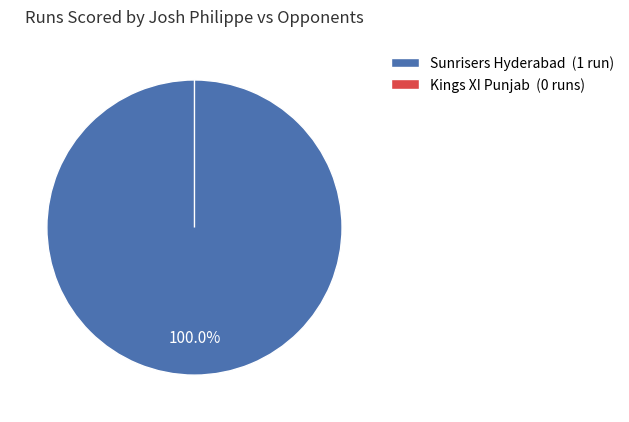

What is the smallest slice in the pie chart?

Kings XI Punjab